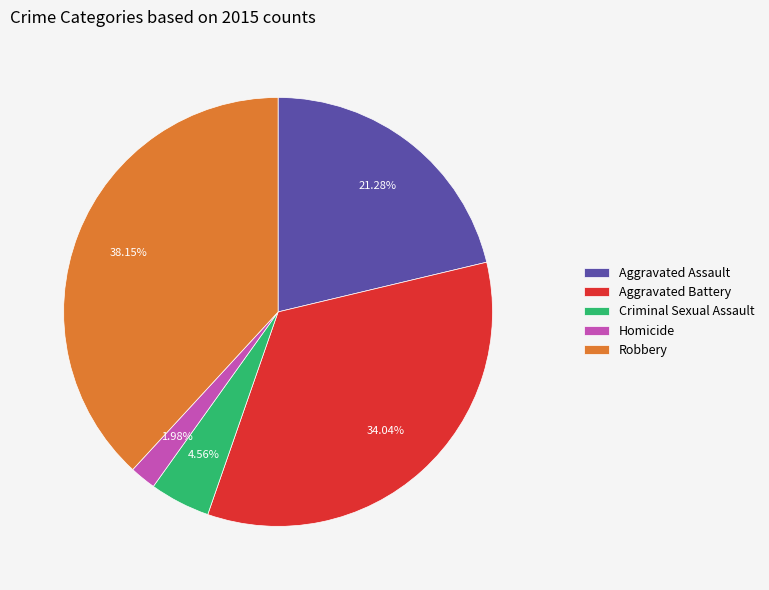

Is there a majority slice in this chart?

No